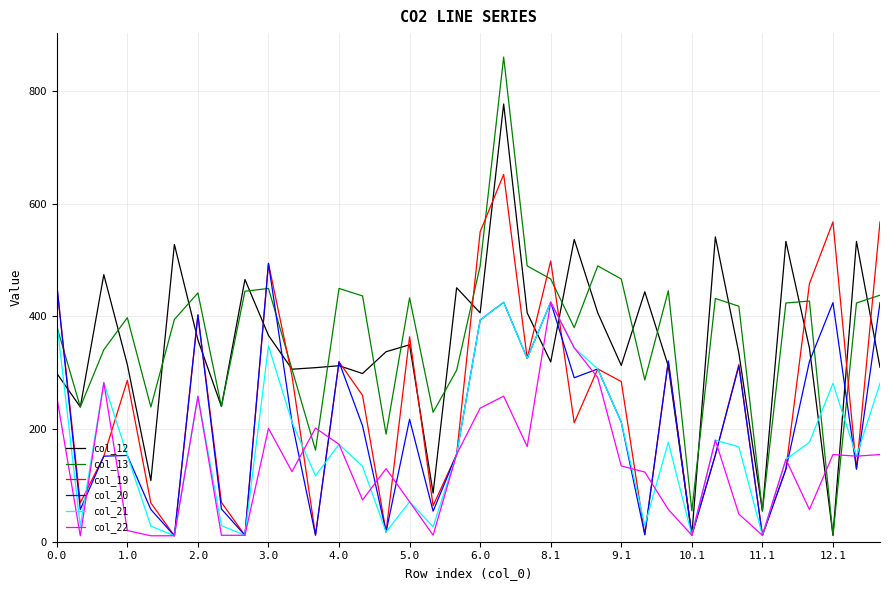

What is the average value of the col_19 series?

250.4